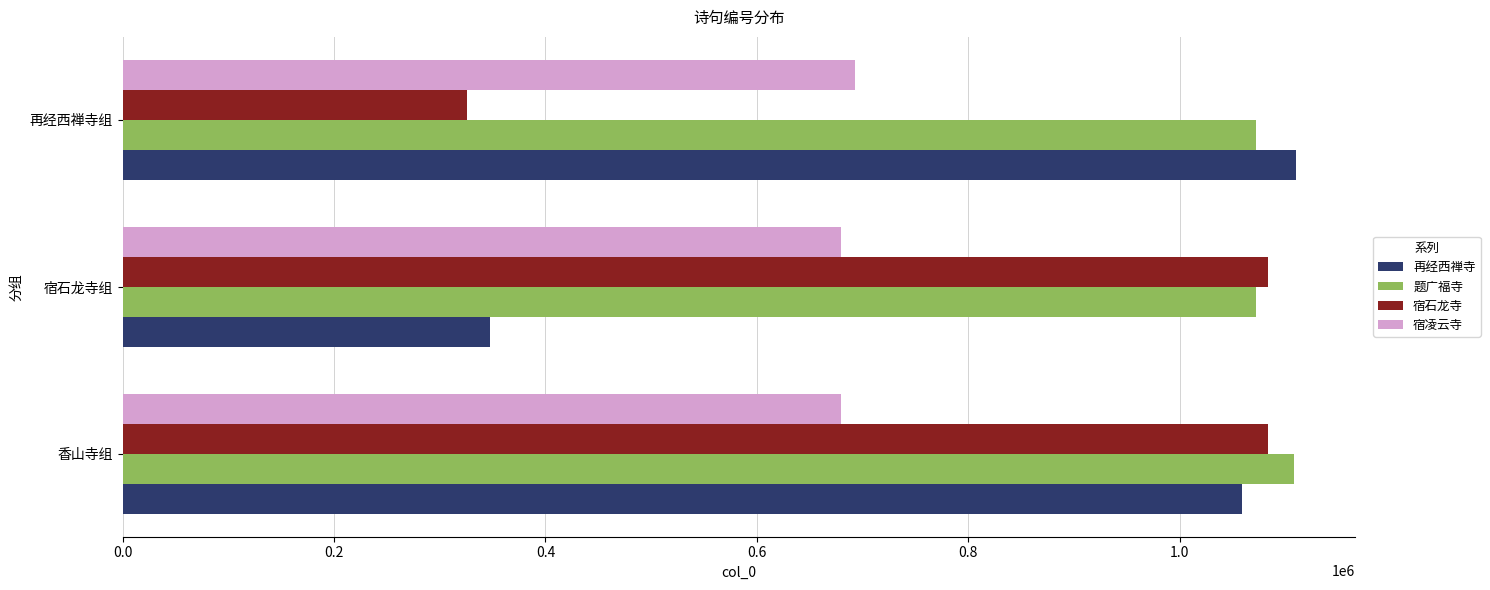

At which label is 再经西禅寺 closest to 728815?

香山寺组